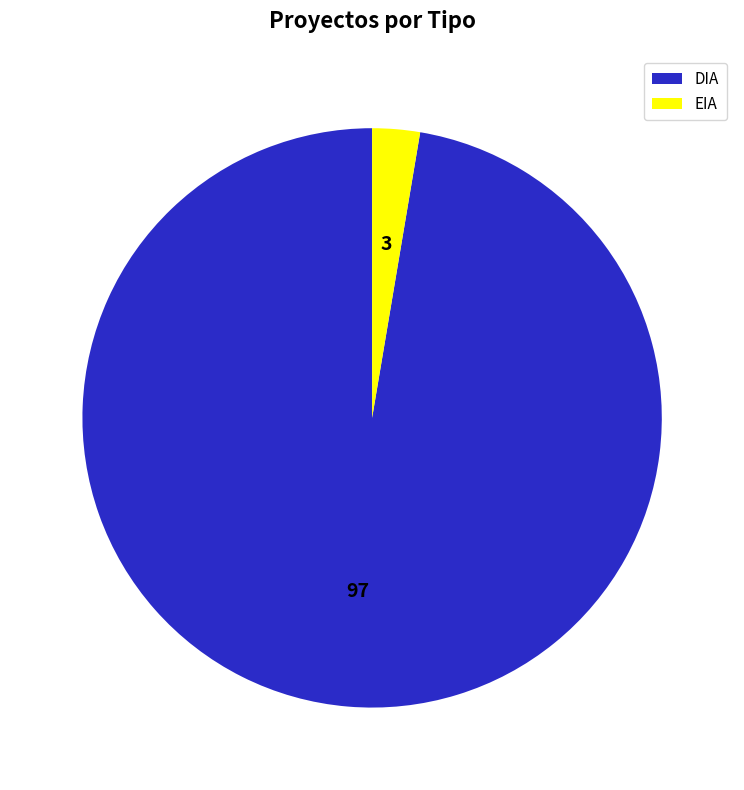

Rank the categories by value from lowest to highest.

EIA, DIA